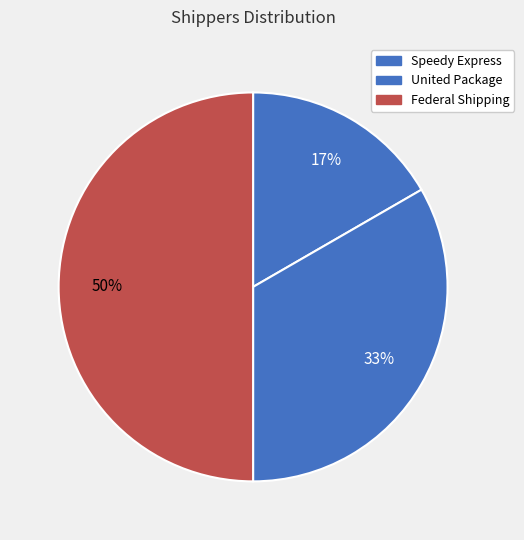

Which category has the biggest portion of the pie?

Federal Shipping